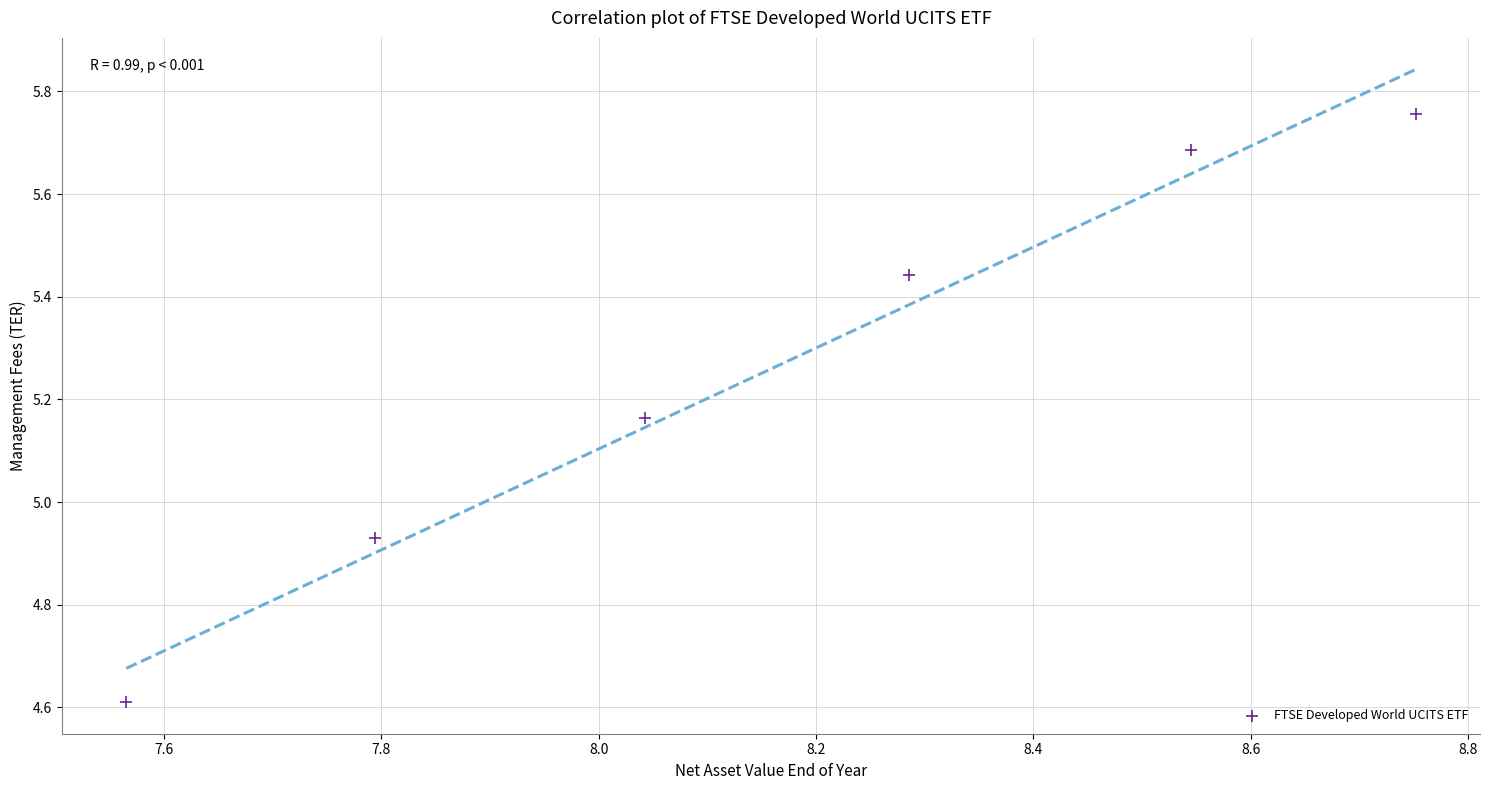

What is the average X value?

8.2